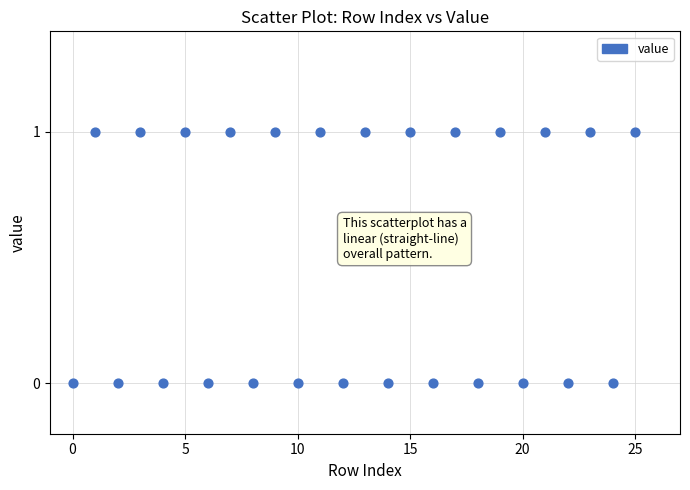

What is the range of X values (max minus min)?

25